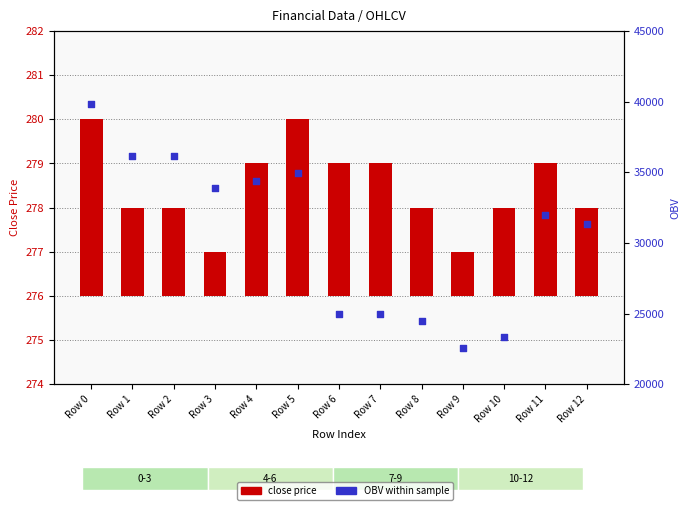

Which series reaches the maximum Y coordinate?

OBV